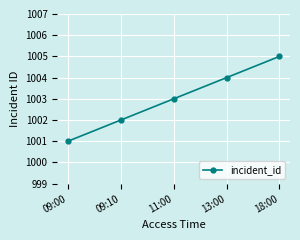

At which label is the value closest to 1003?

11:00